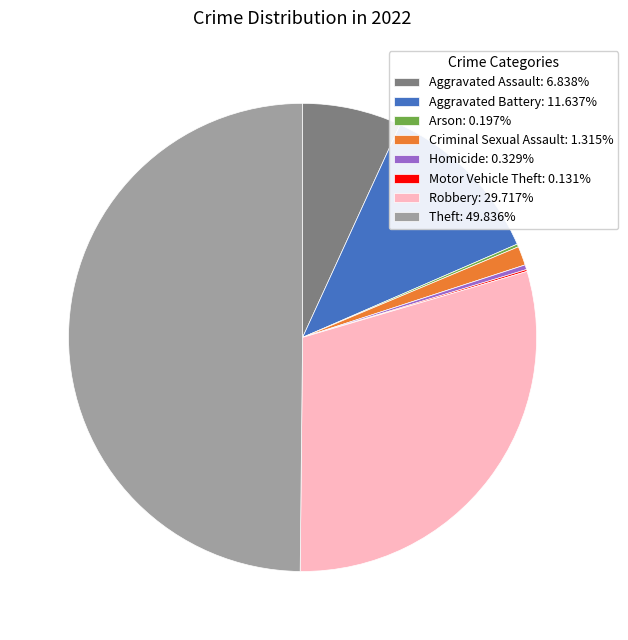

Combined, do Aggravated Battery and Robbery account for over 50%?

No